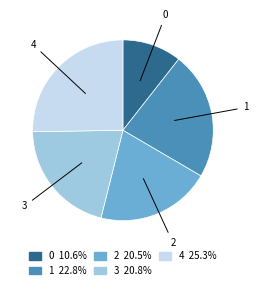

How many slices are in this pie chart?

5